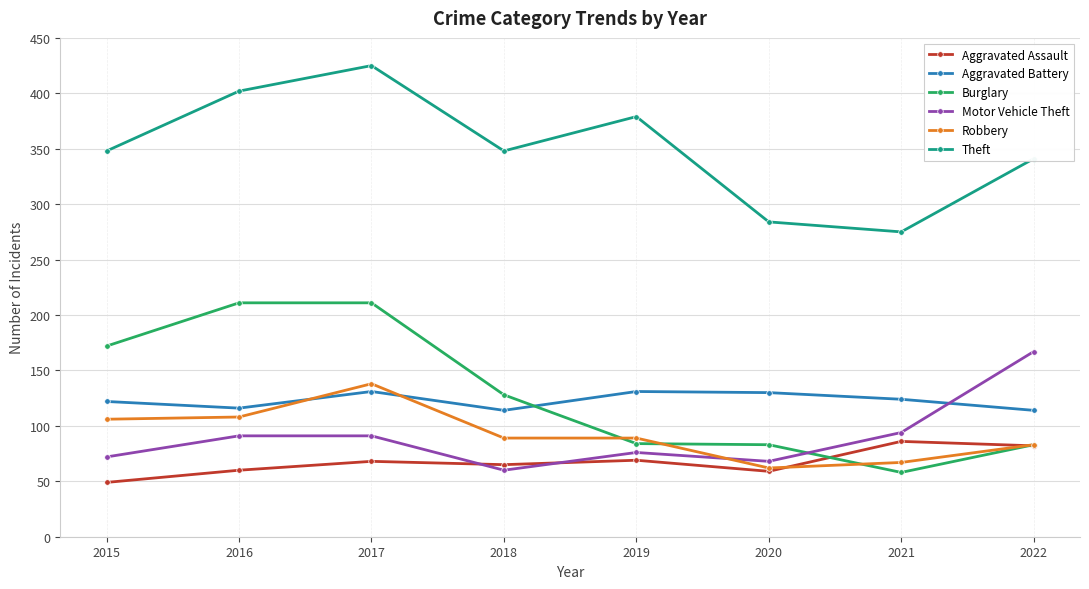

Which series has the largest total across all categories?

Theft